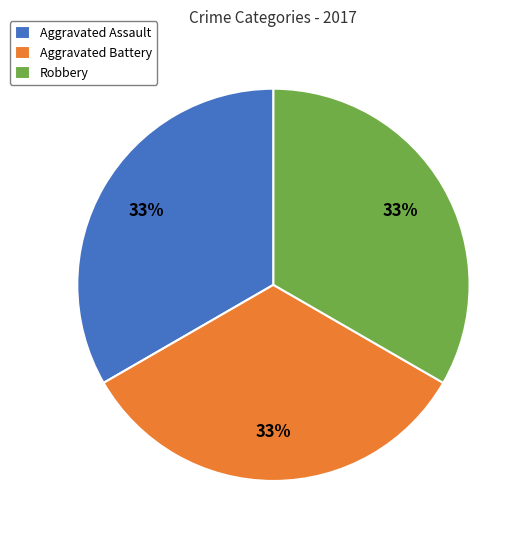

To the nearest percent, what is the difference between the largest and smallest slice percentages?

0%